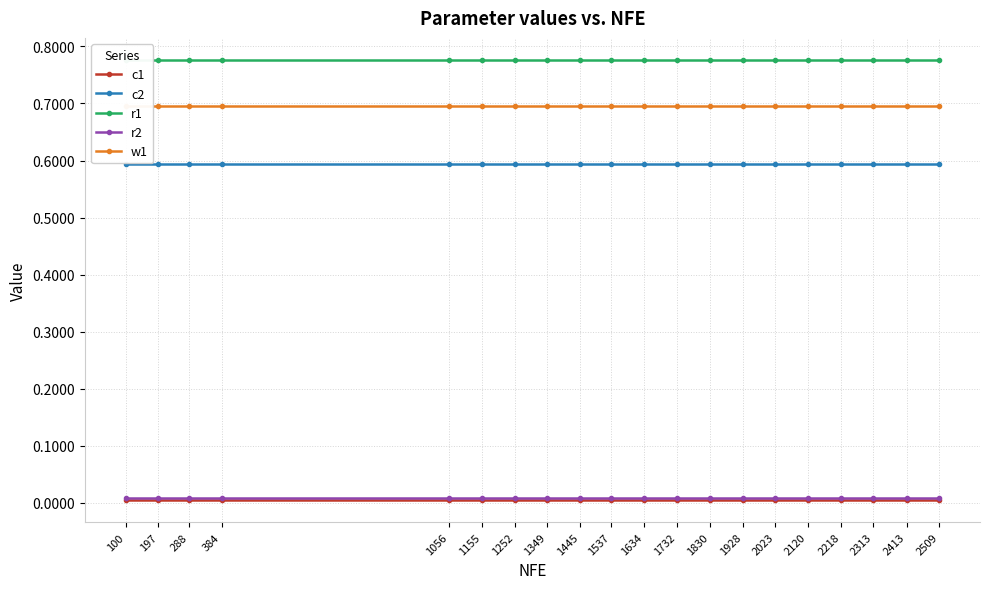

List the labels in order of w1 value, largest first.

100, 197, 288, 384, 1056, 1155, 1252, 1349, 1445, 1537, 1634, 1732, 1830, 1928, 2023, 2120, 2218, 2313, 2413, 2509